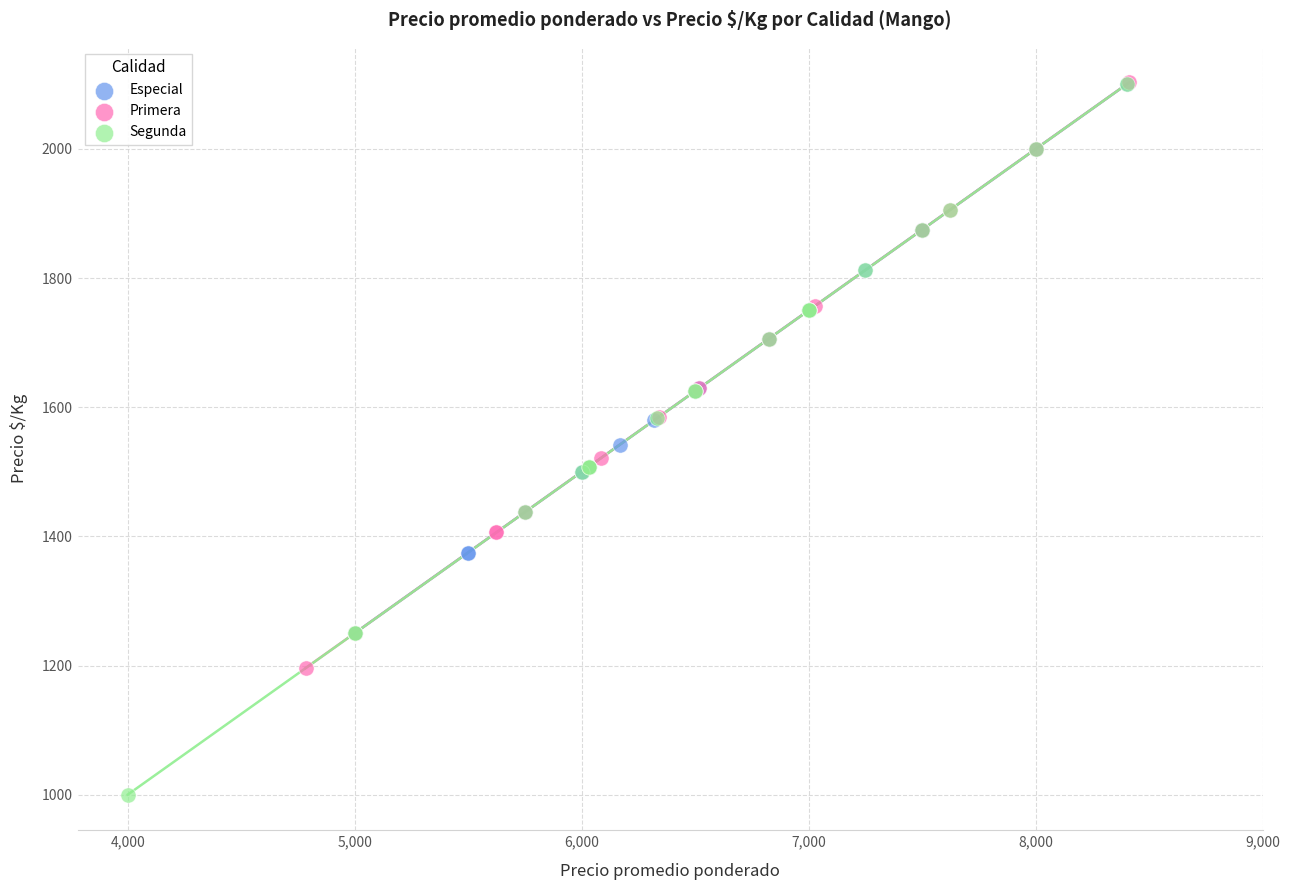

Which series has the largest Y range (max minus min)?

Segunda